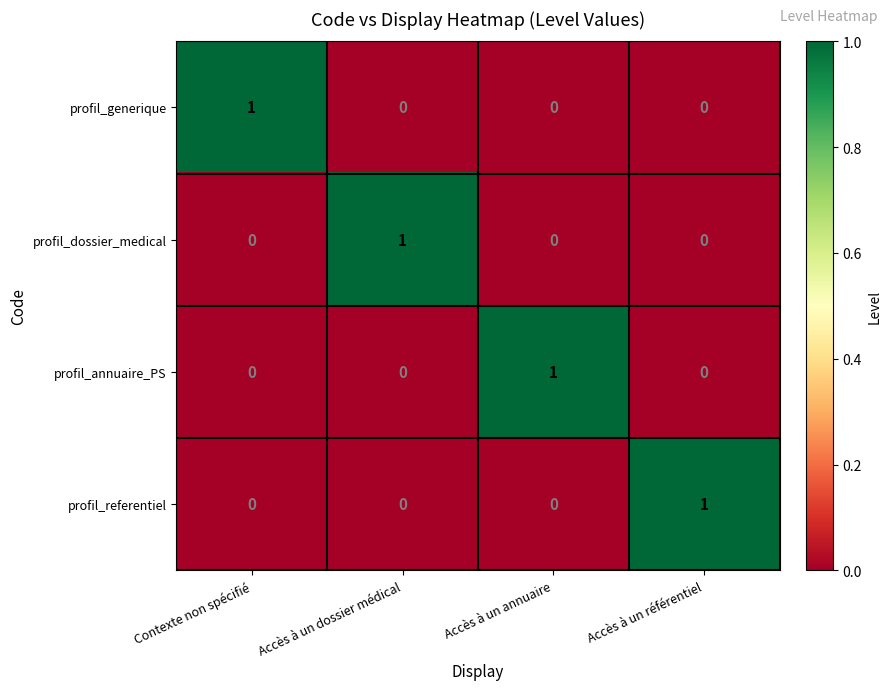

True or false: profil_referentiel has a value of 0 at Accès à un annuaire.

True